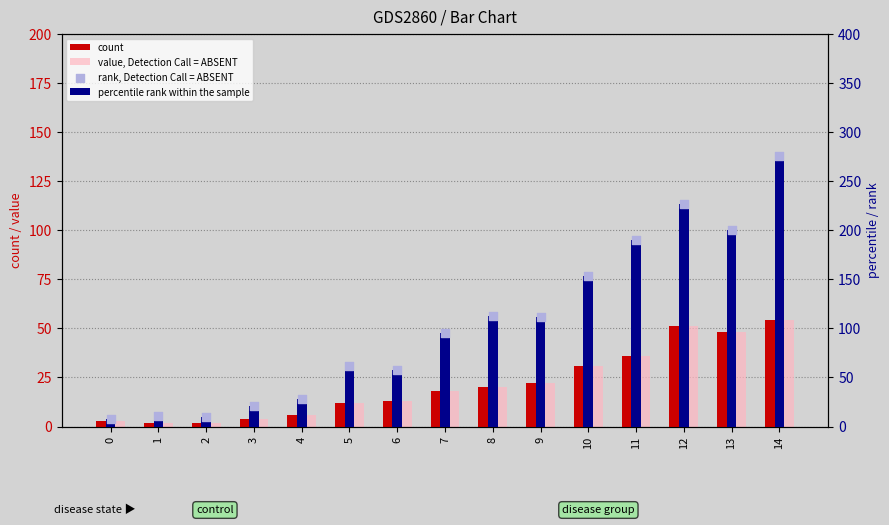

Is the value of rank, Detection Call = ABSENT at 14 greater than the value of count at 11?

Yes